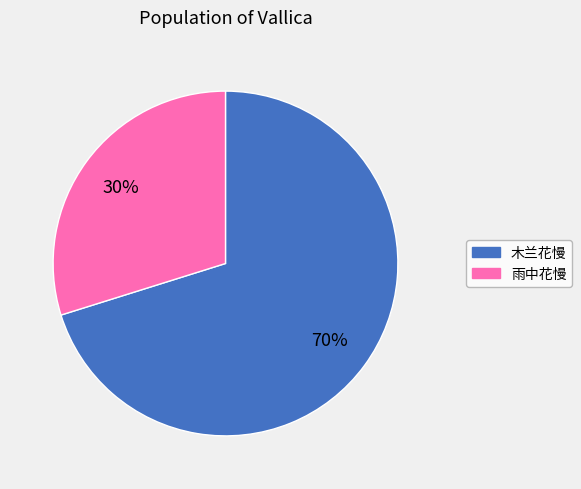

Is there any slice that represents more than half of the pie?

Yes